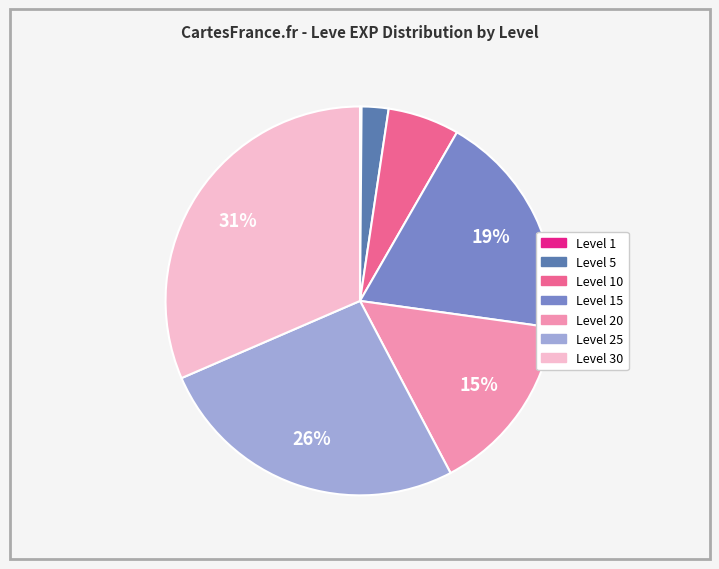

To the nearest percent, what is the average slice percentage?

14%